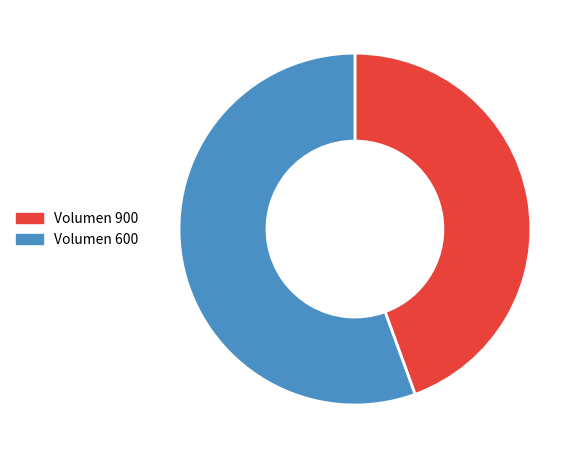

Is it true that Volumen 900 is 58% of the pie?

False